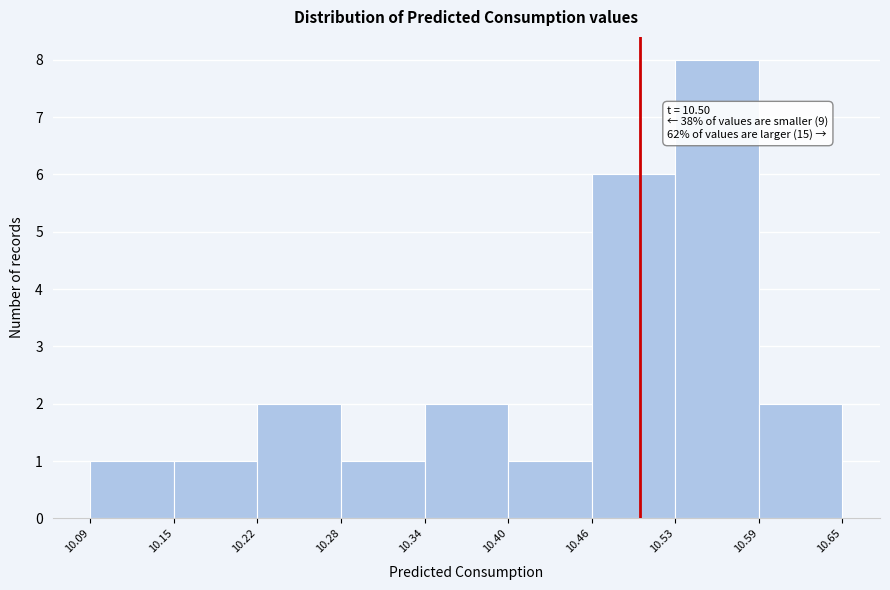

Which range on the x-axis has the tallest bar?

10.53 to 10.59